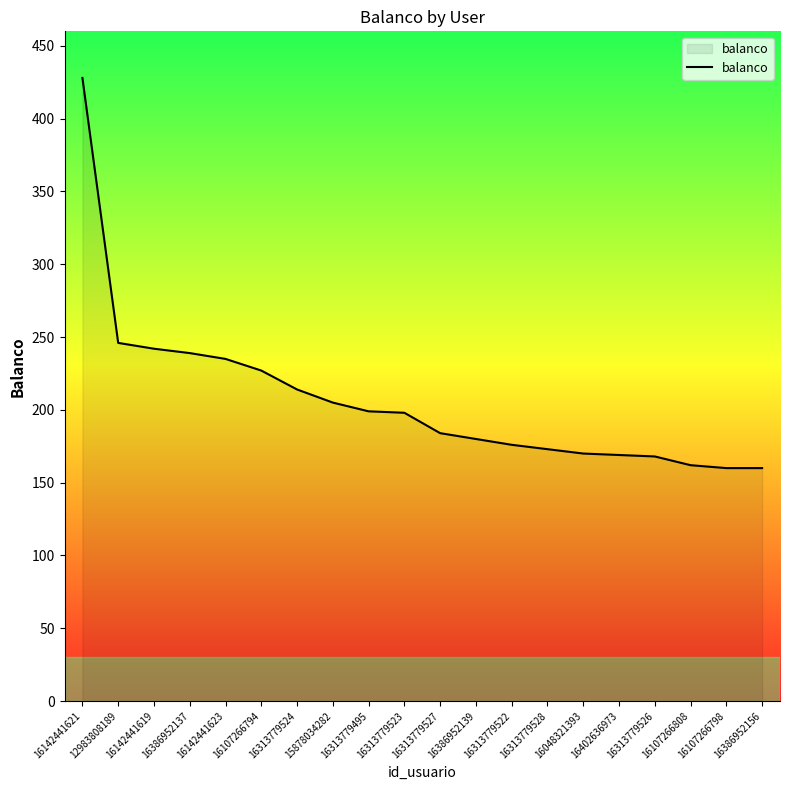

What is the change in value from 15878034282 to 16107266808?

-43